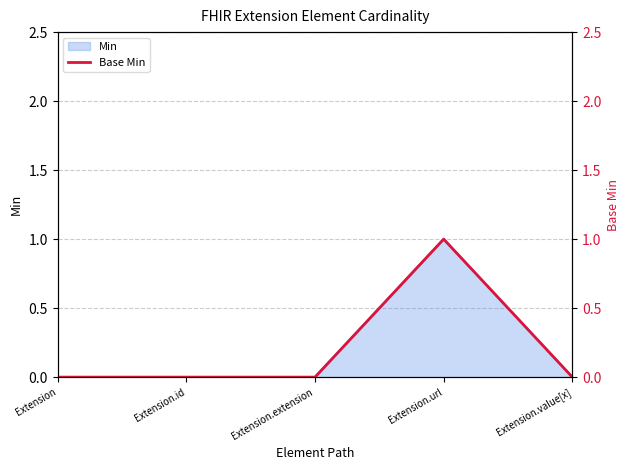

How many values exceed 0?

1